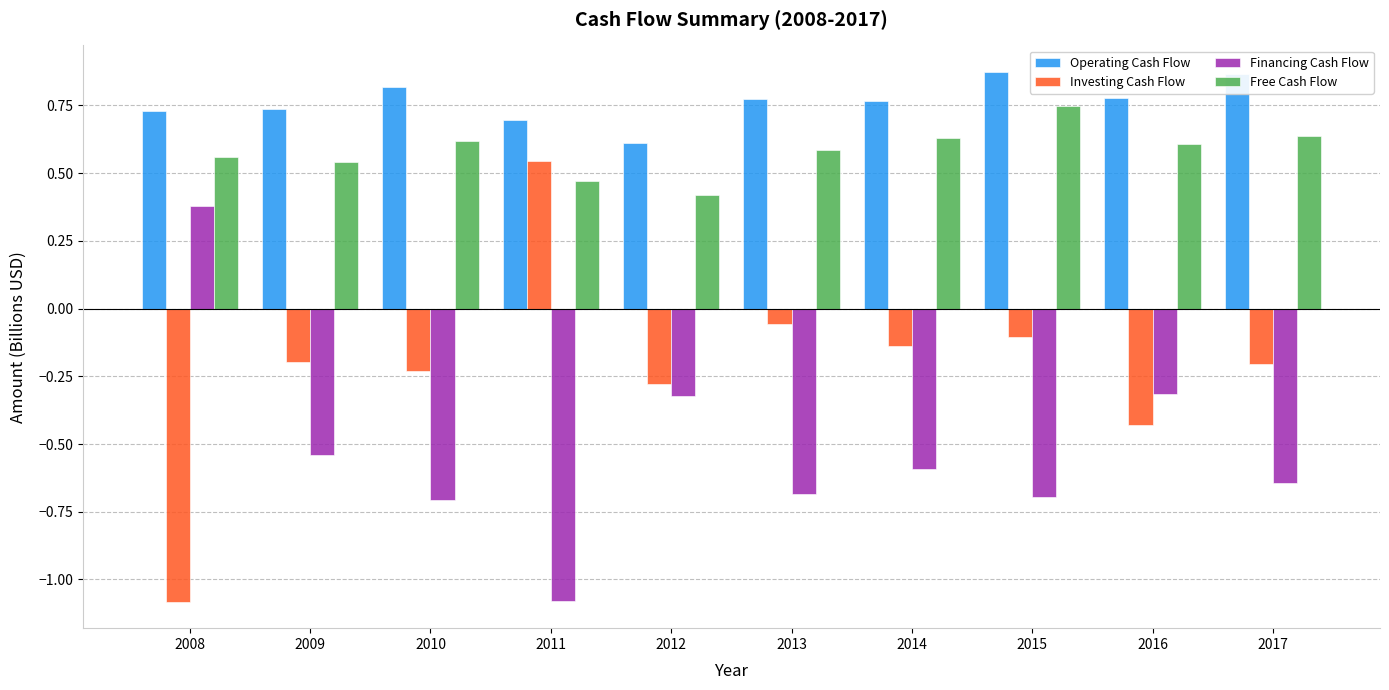

Is the value of Operating Cash Flow at 2009 greater than the value of Financing Cash Flow at 2013?

Yes